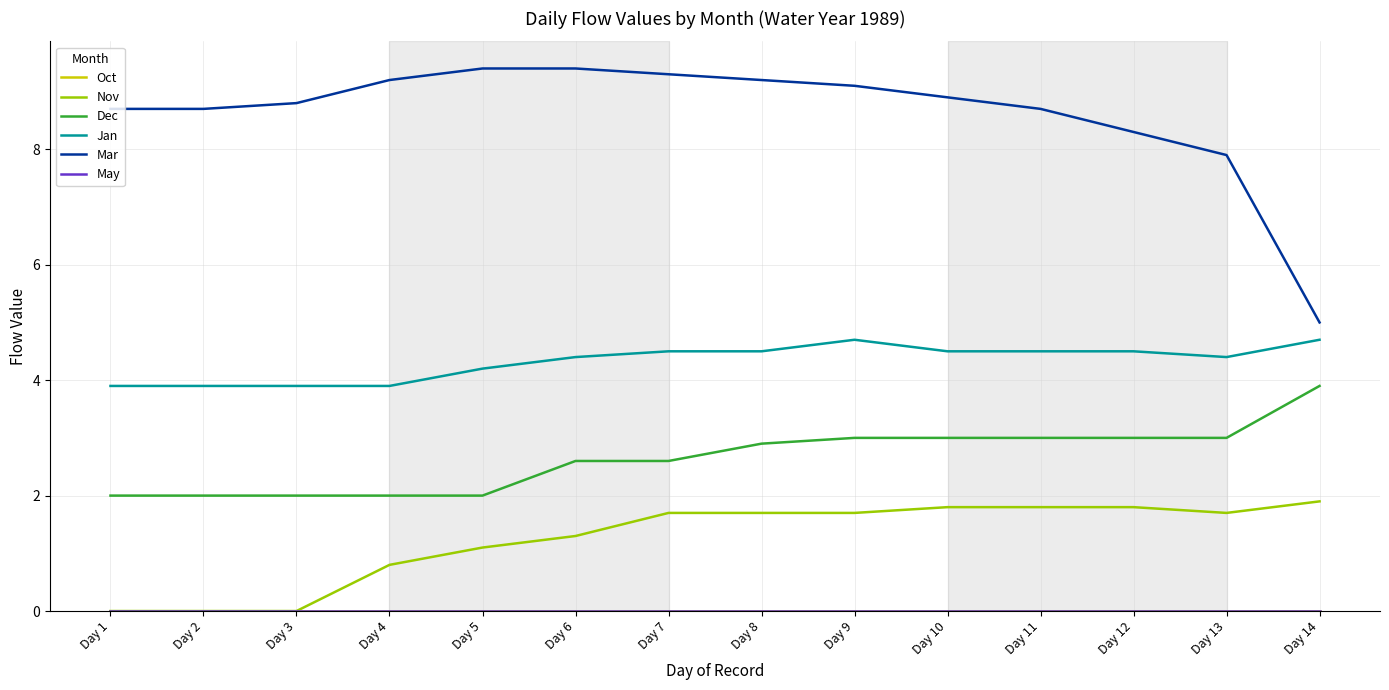

List the labels in order of Nov value, largest first.

Day 14, Day 10, Day 11, Day 12, Day 7, Day 8, Day 9, Day 13, Day 6, Day 5, Day 4, Day 1, Day 2, Day 3